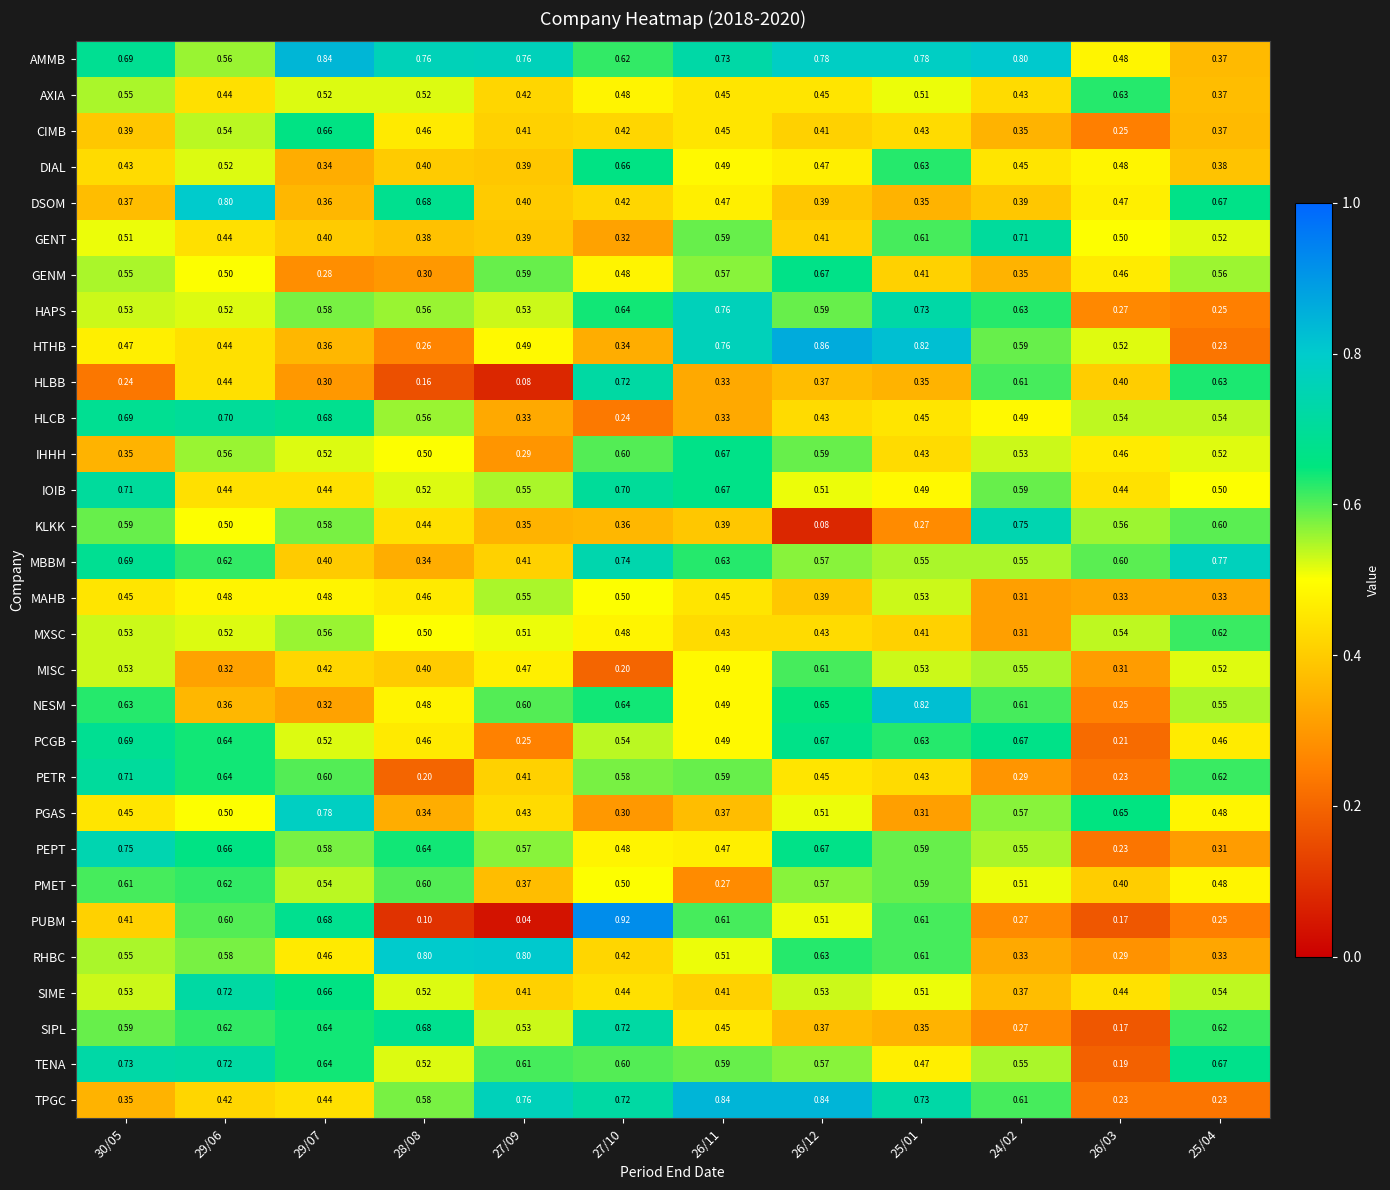

Which series changed the most between 29/06 and 27/10?

HLCB